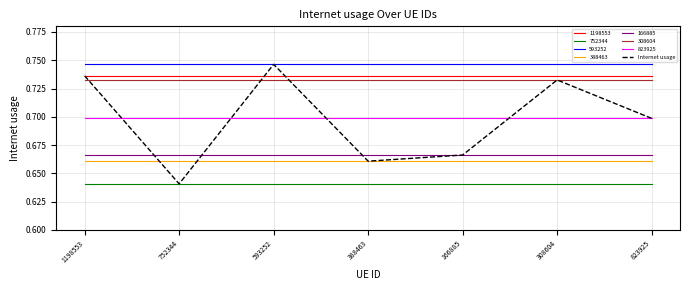

Which category has the lowest value in the Internet usage series?

752344